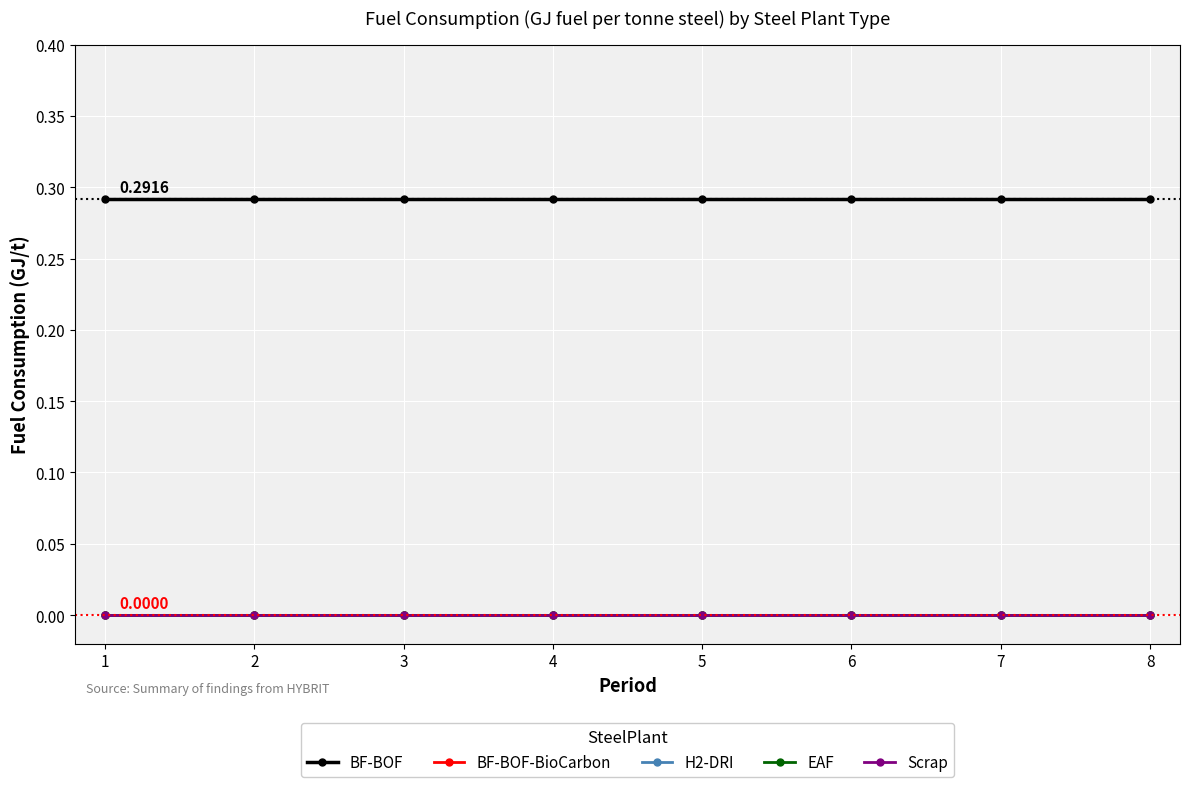

Reading right to left, list all the values displayed in this chart.

BF-BOF: 8=0.3	7=0.3	6=0.3	5=0.3	4=0.3	3=0.3	2=0.3	1=0.3
BF-BOF-BioCarbon: 8=0.0	7=0.0	6=0.0	5=0.0	4=0.0	3=0.0	2=0.0	1=0.0
H2-DRI: 8=0.0	7=0.0	6=0.0	5=0.0	4=0.0	3=0.0	2=0.0	1=0.0
EAF: 8=0.0	7=0.0	6=0.0	5=0.0	4=0.0	3=0.0	2=0.0	1=0.0
Scrap: 8=0.0	7=0.0	6=0.0	5=0.0	4=0.0	3=0.0	2=0.0	1=0.0